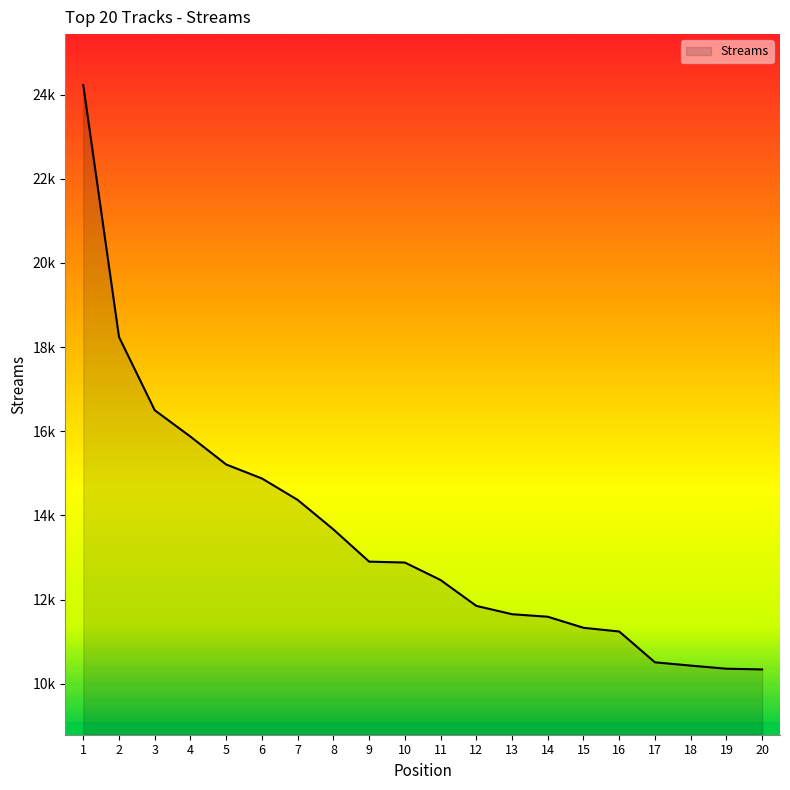

What is the average value?

13527